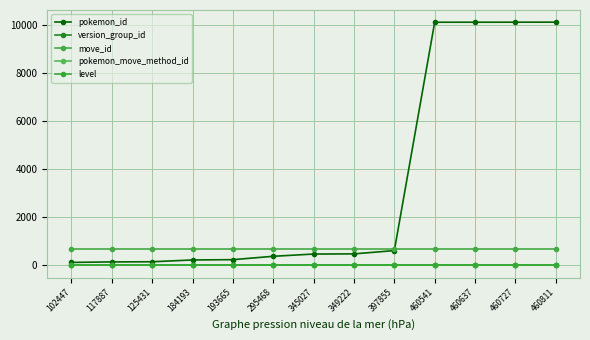

What is the average value of the pokemon_move_method_id series?

4